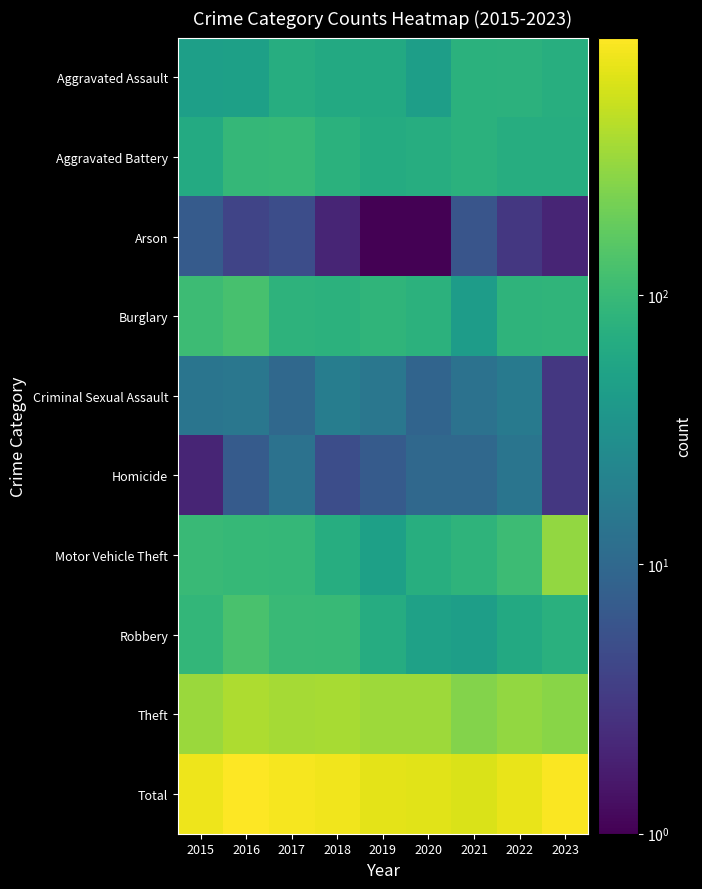

What is the total value across all series at 2022?

1460